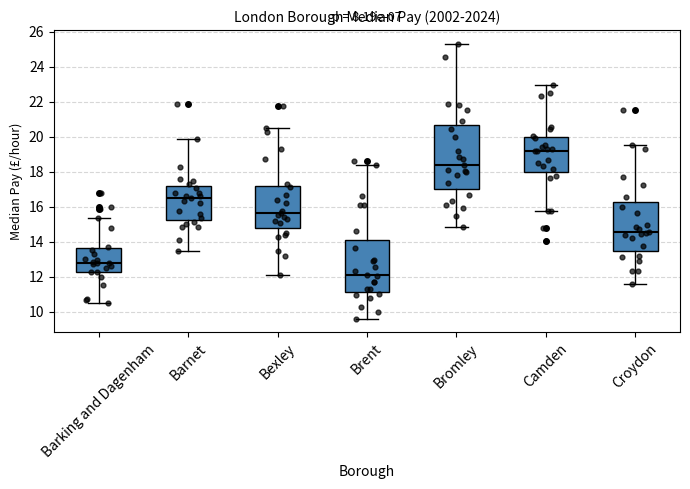

Comparing the boxes themselves (not the whiskers), which one is the tallest?

Bromley